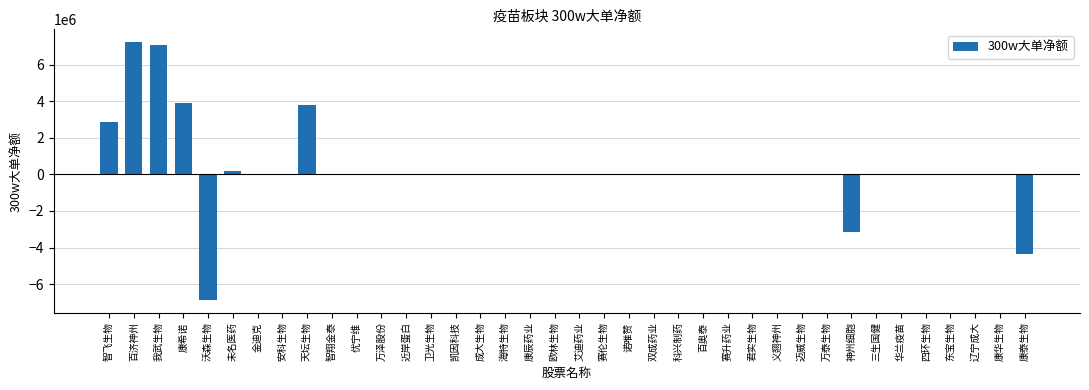

Read the value at 康希诺, to the nearest 50.

3922450